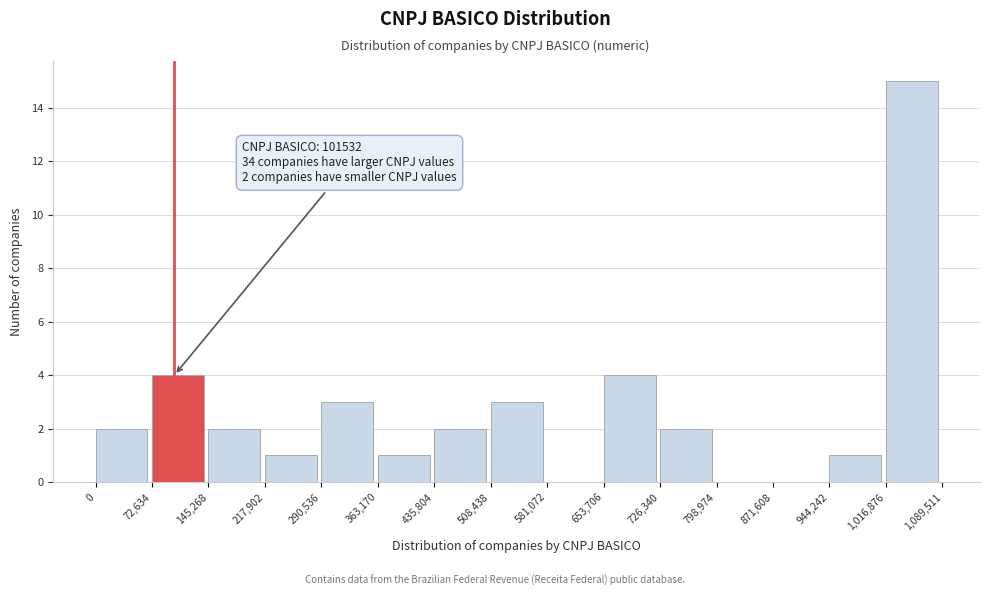

Which range on the x-axis has the tallest bar?

1,016,876 to 1,089,511